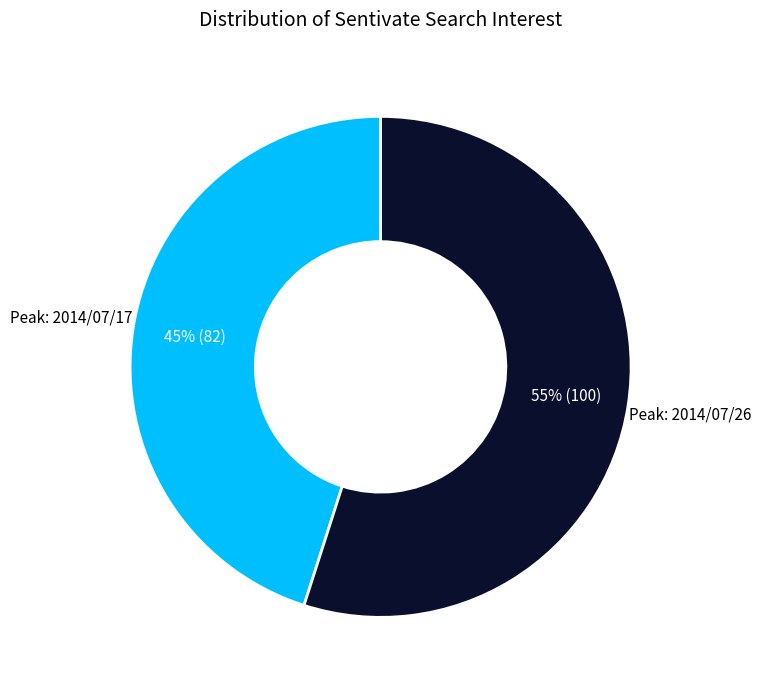

Is there any slice that represents more than half of the pie?

Yes